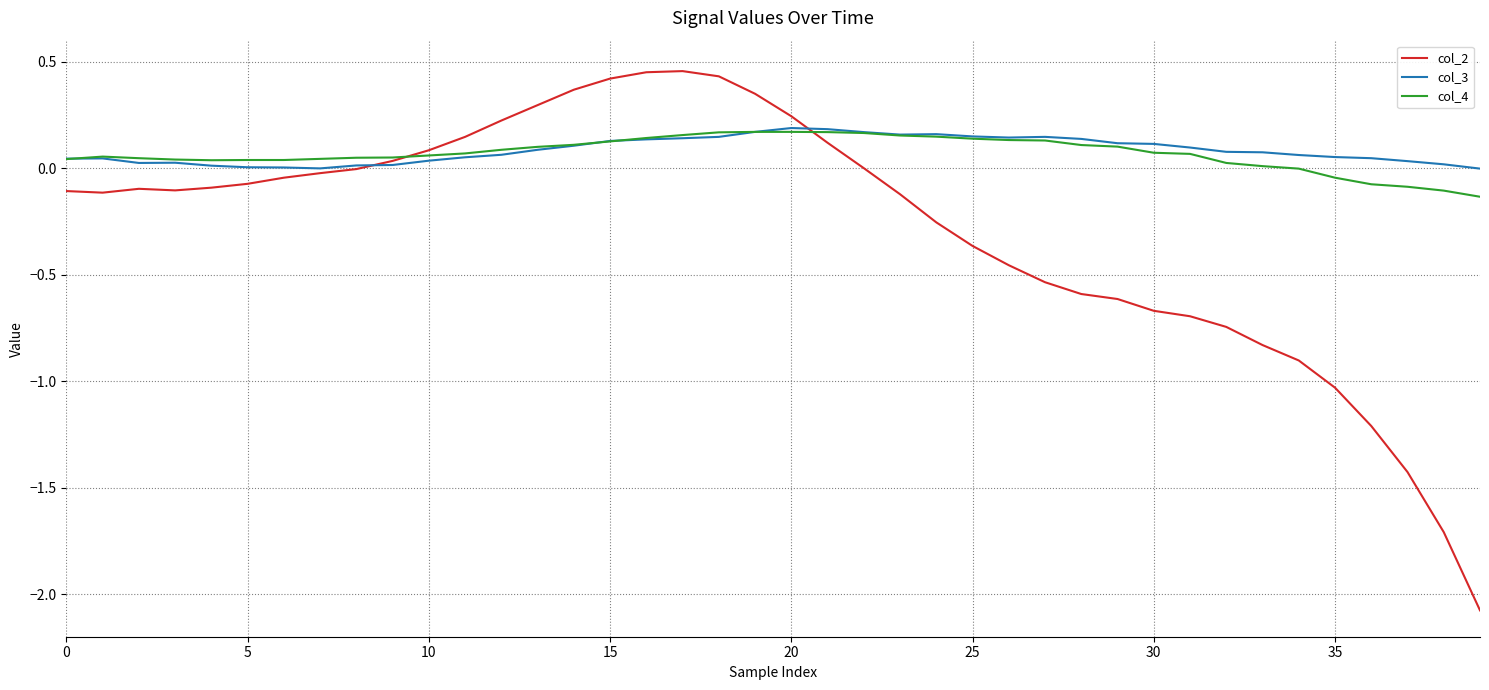

What is the smallest value displayed?

-2.1